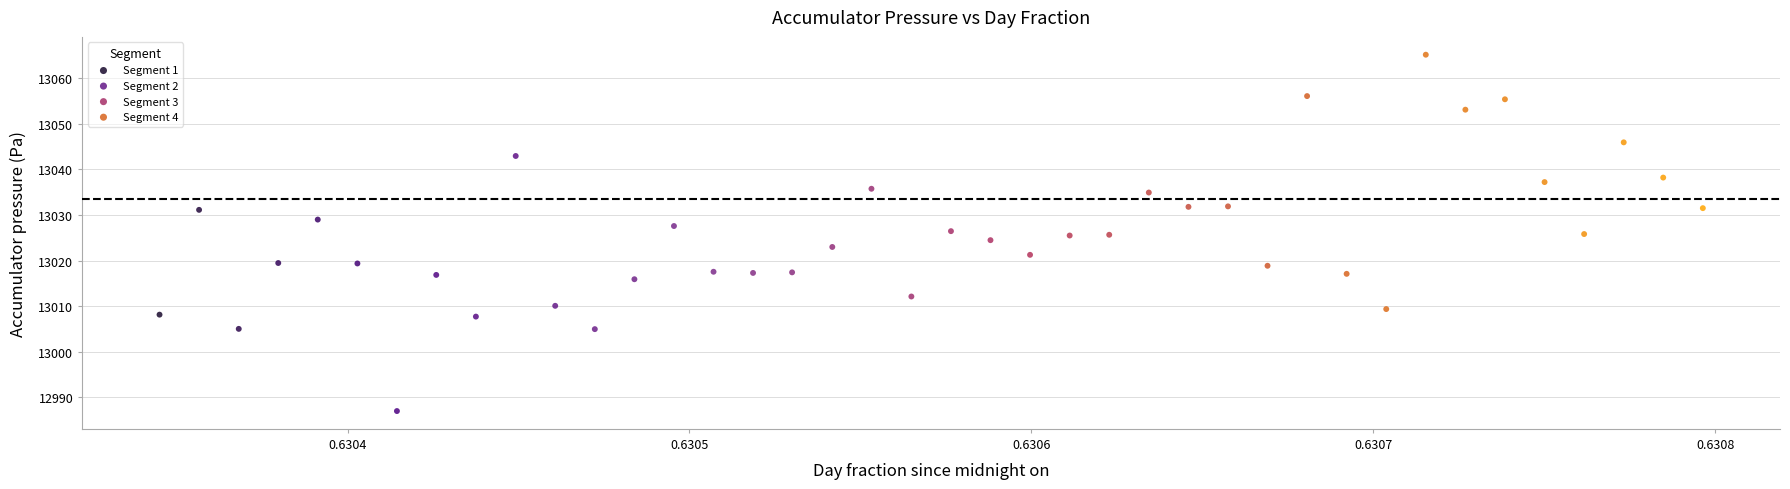

What are all the series names shown in the legend?

Segment 1, Segment 2, Segment 3, Segment 4